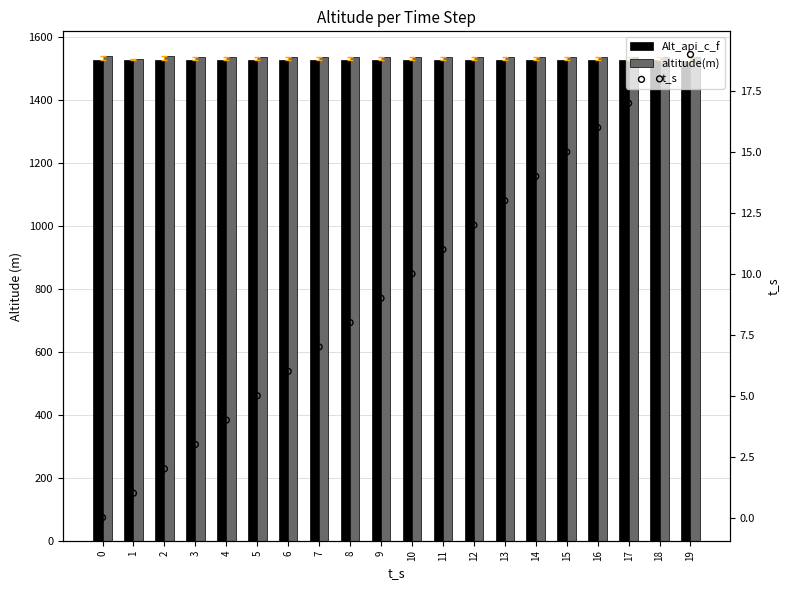

Which series reaches the maximum Y coordinate?

altitude(m)